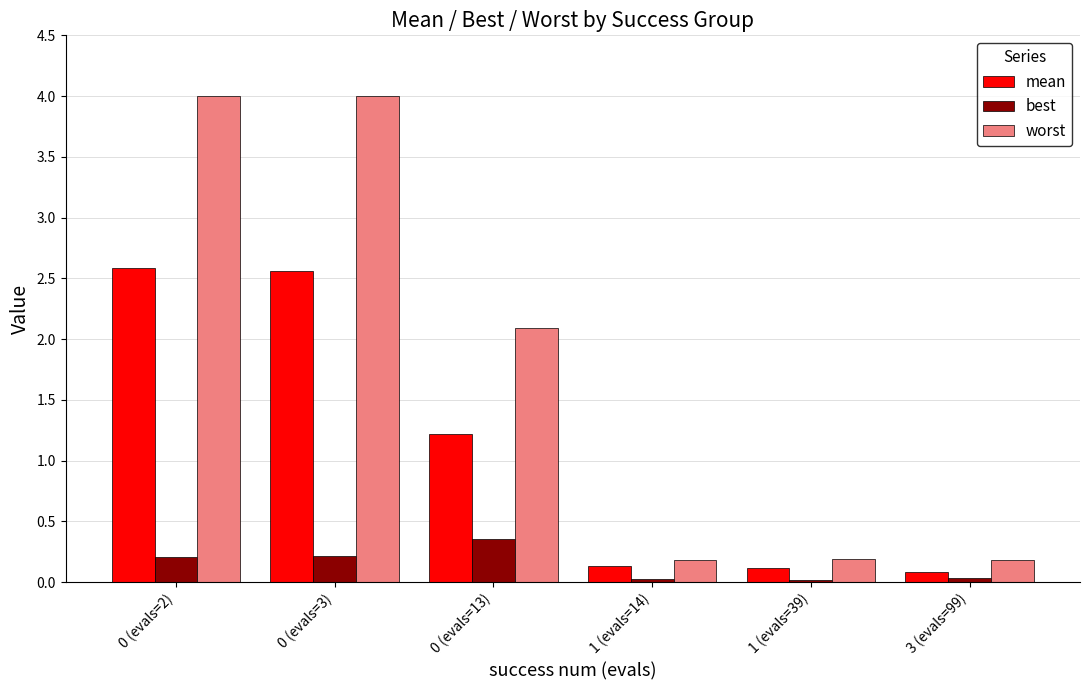

Does the chart contain stacked bars?

No